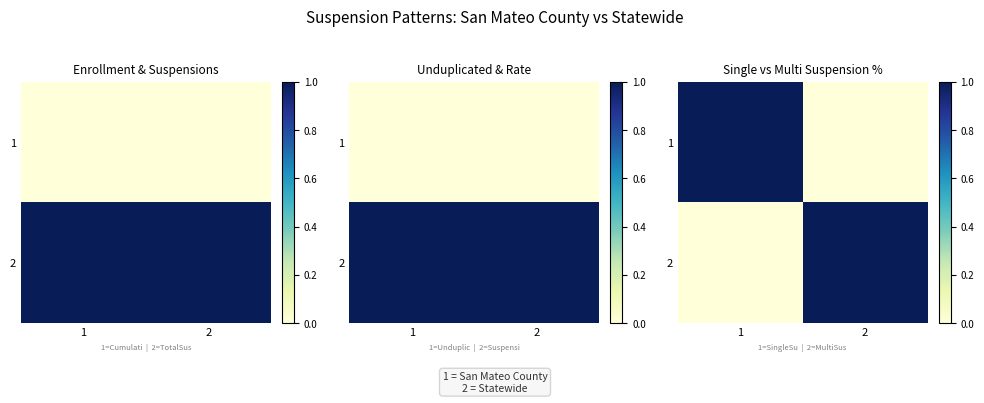

At which category is the sum across all series the highest?

1